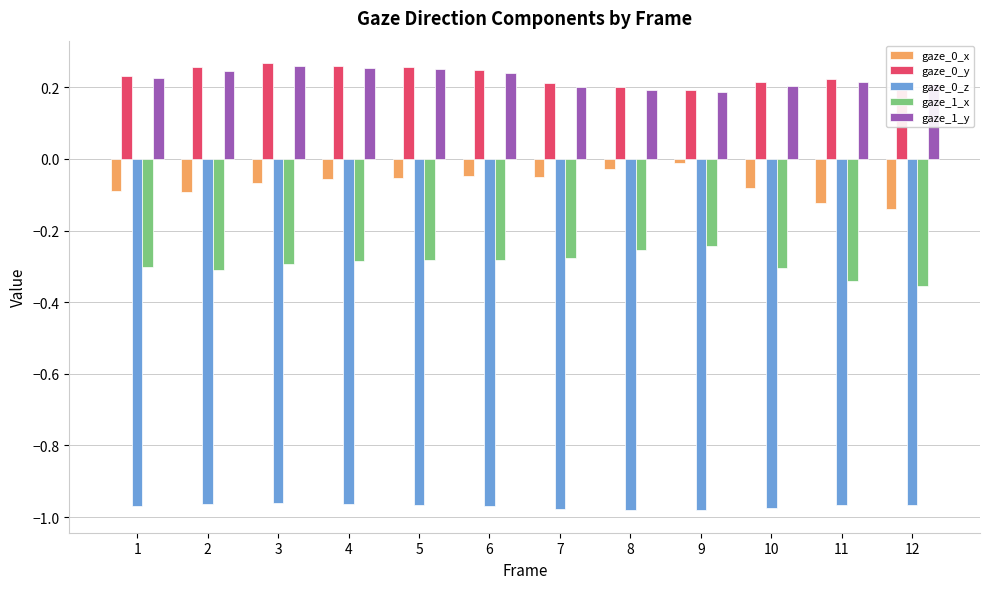

What is the sum of the gaze_0_z values at 3 and 5?

-1.9